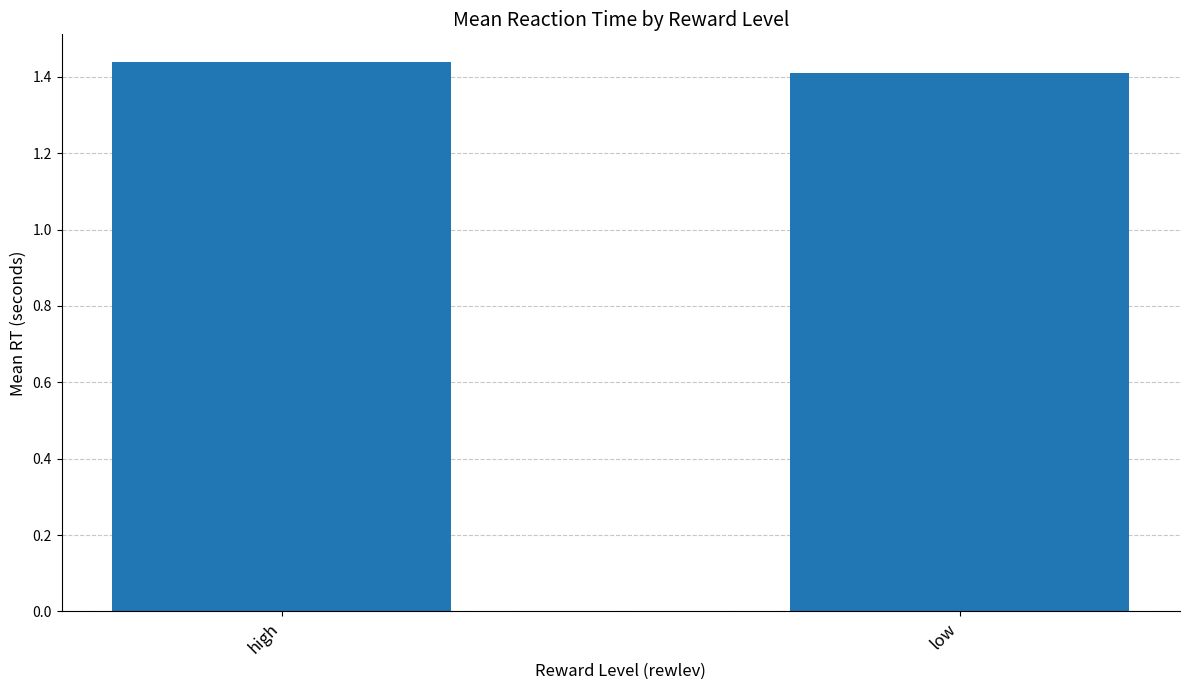

List the labels in order of value, largest first.

high, low